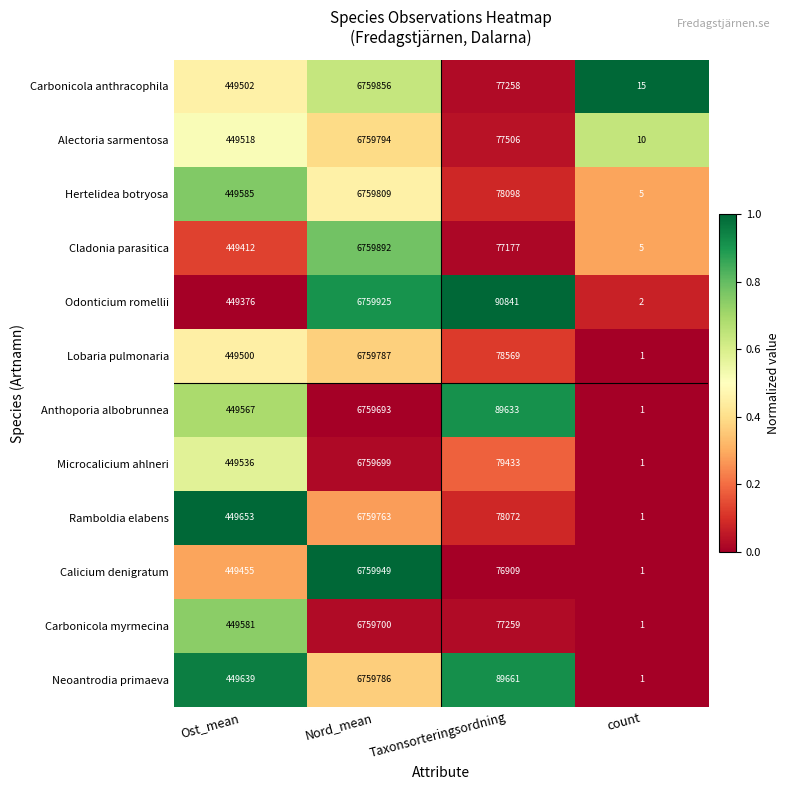

At Ost_mean, list the series in order from largest to smallest.

Ramboldia elabens, Neoantrodia primaeva, Hertelidea botryosa, Carbonicola myrmecina, Anthoporia albobrunnea, Microcalicium ahlneri, Alectoria sarmentosa, Carbonicola anthracophila, Lobaria pulmonaria, Calicium denigratum, Cladonia parasitica, Odonticium romellii